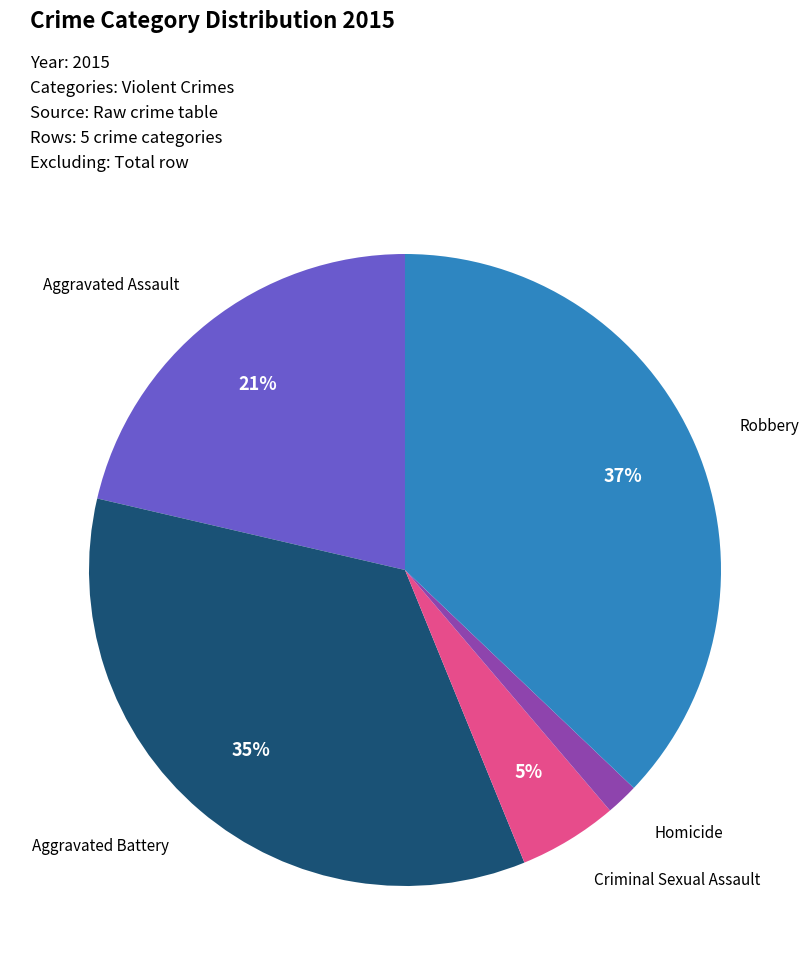

To the nearest percent, what is the average slice percentage?

20%